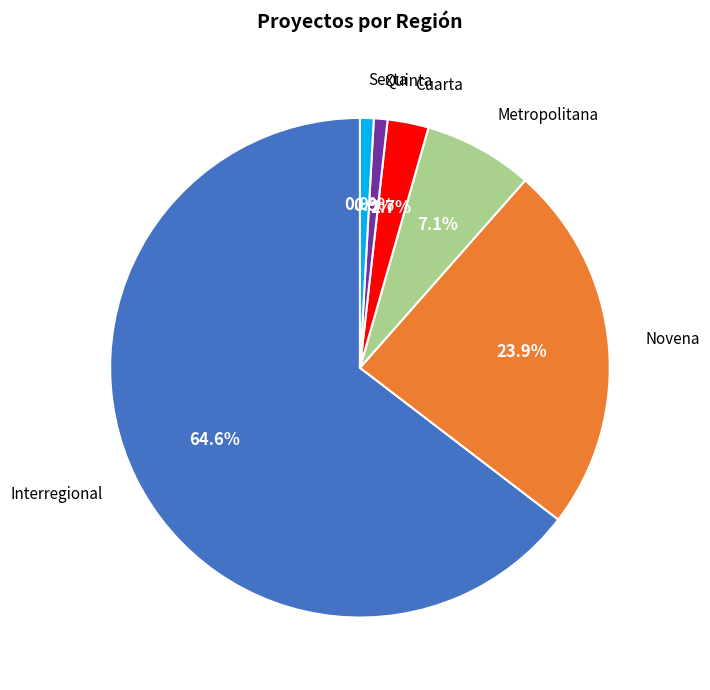

True or false: Interregional accounts for 74% of the total.

False